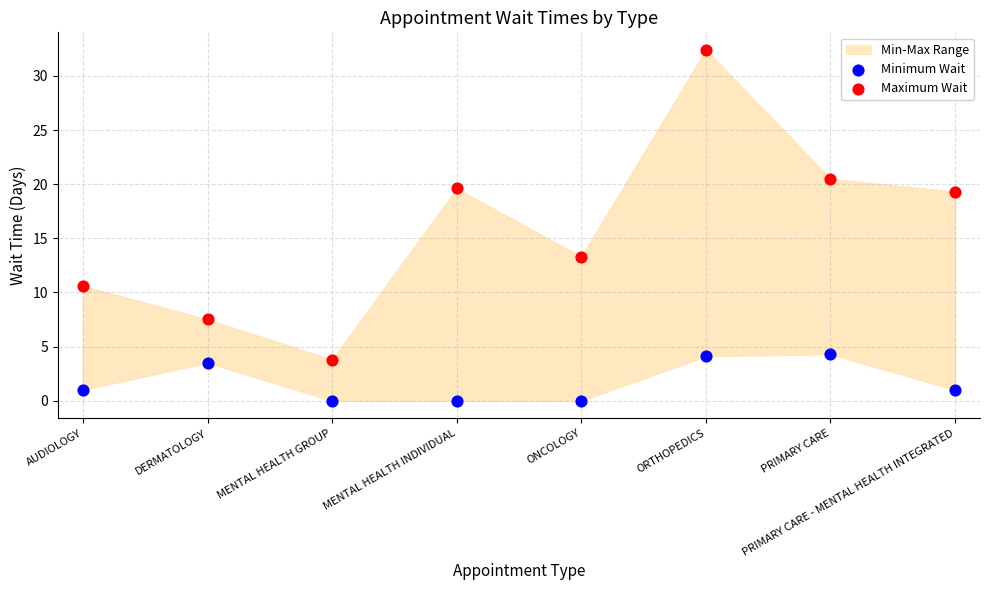

Which series contains the highest Y value?

Maximum Wait